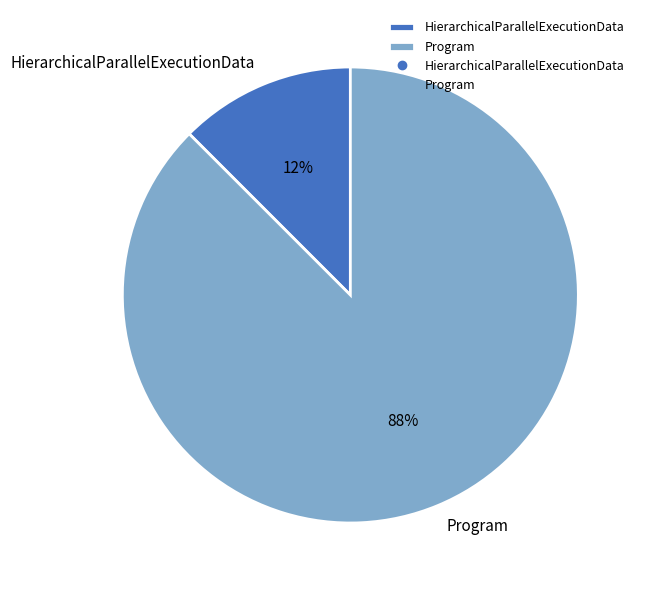

The HierarchicalParallelExecutionData slice represents 12% of the pie. True or false?

True